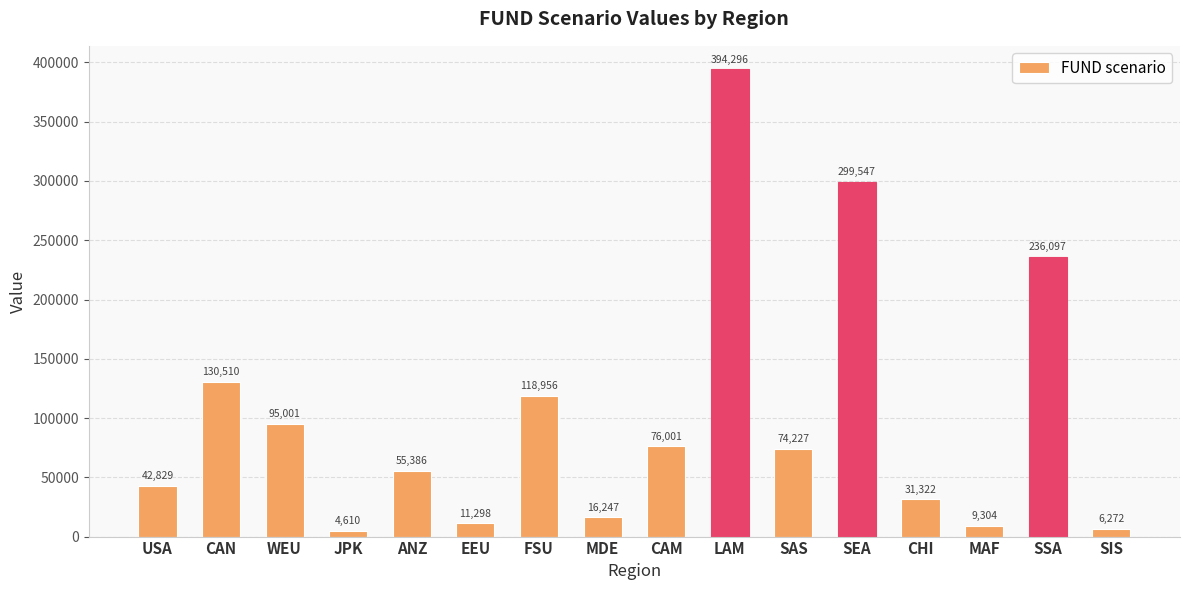

The chart shows a value of 9304.2 at MAF. True or false?

True